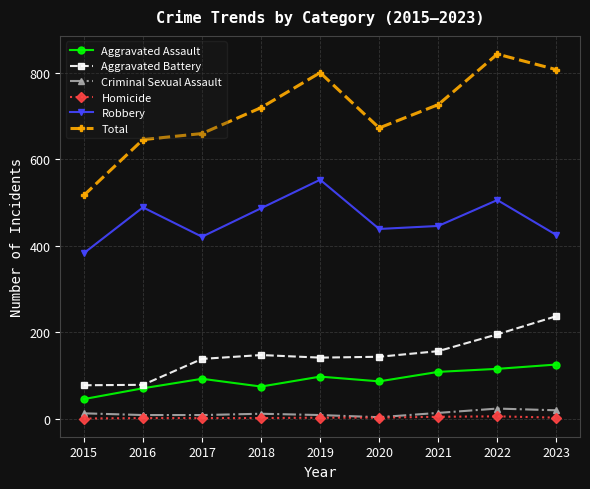

Which series has the widest spread of values?

Total